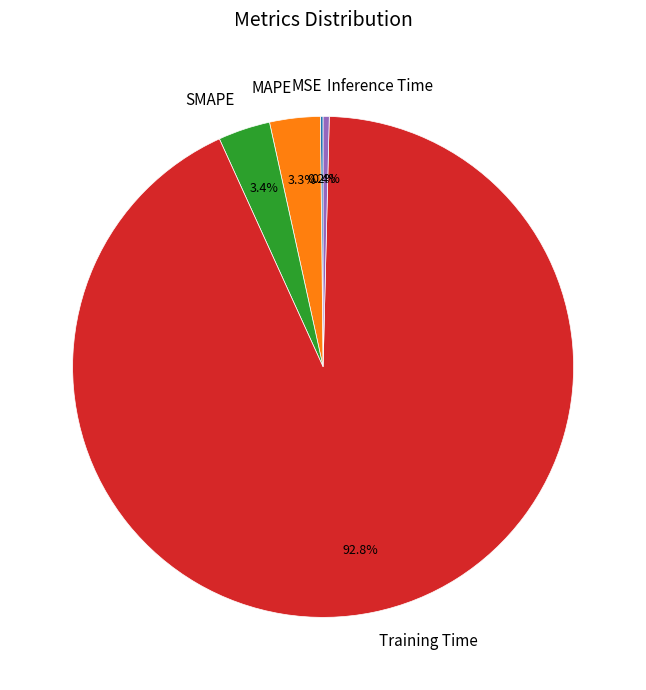

What portion of the pie excludes SMAPE?

96.6%